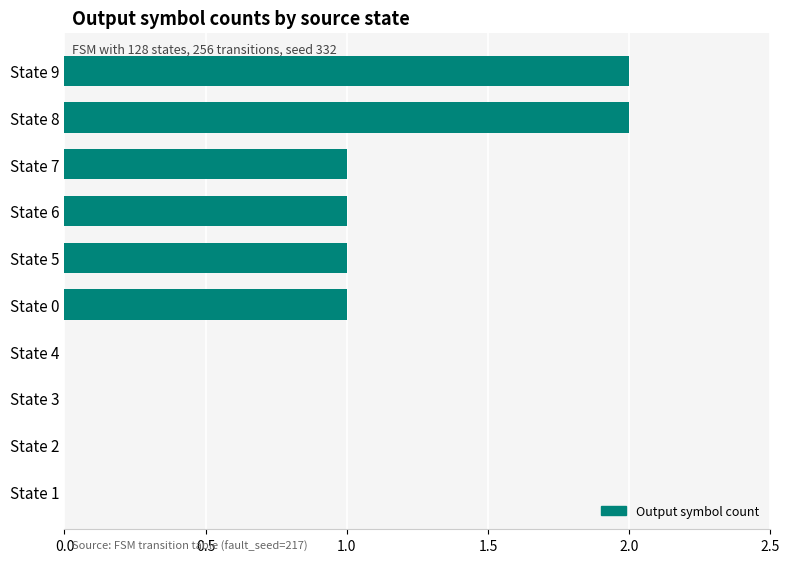

Between State 4 and State 5, which is larger?

State 5